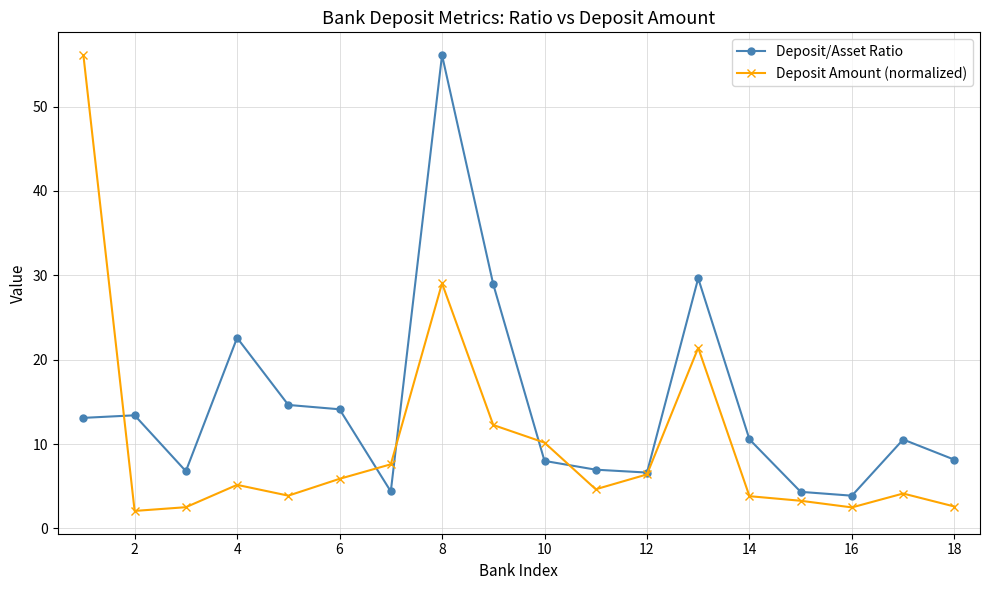

What is the value of the Deposit Amount (normalized) point at the 2nd from the left?

2.1